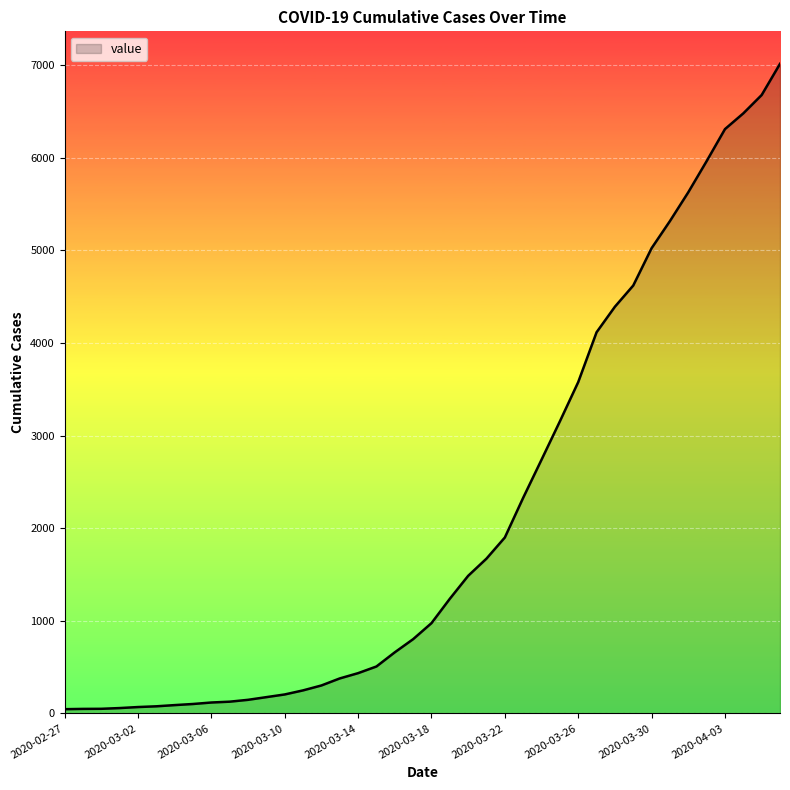

How many series are shown in this chart?

1